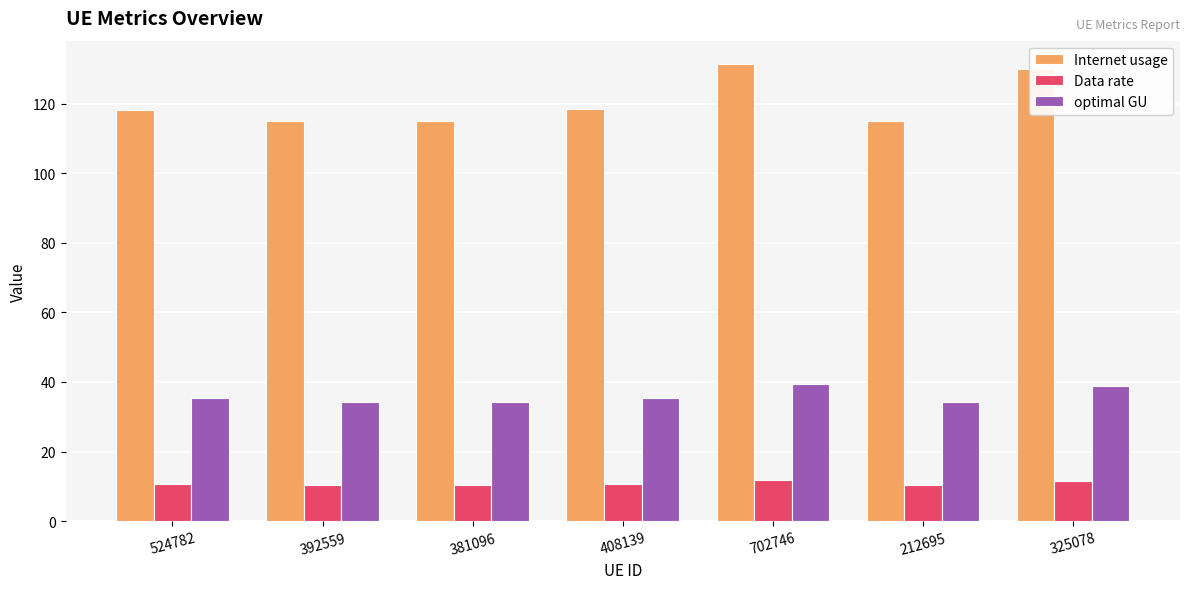

Rank the series by their maximum value, from lowest to highest.

Data rate, optimal GU, Internet usage